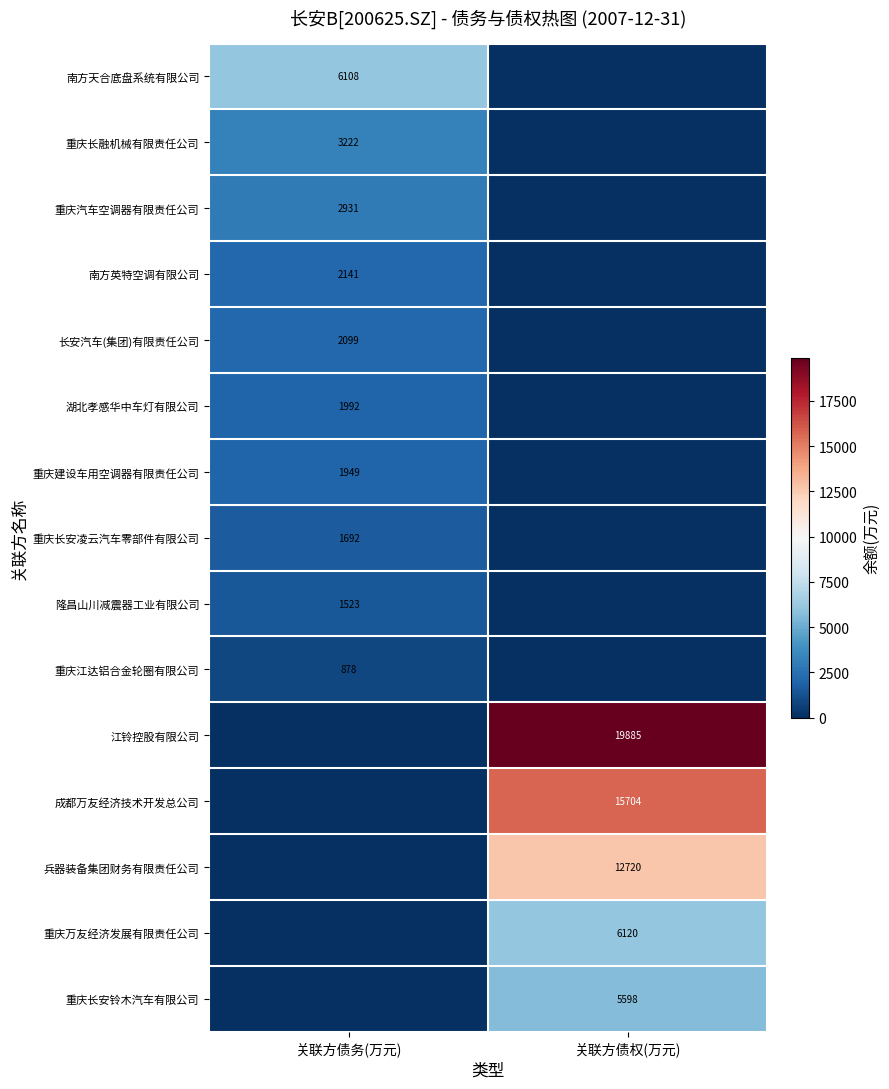

The 南方英特空调有限公司 series shows 899 at 关联方债务(万元). True or false?

False